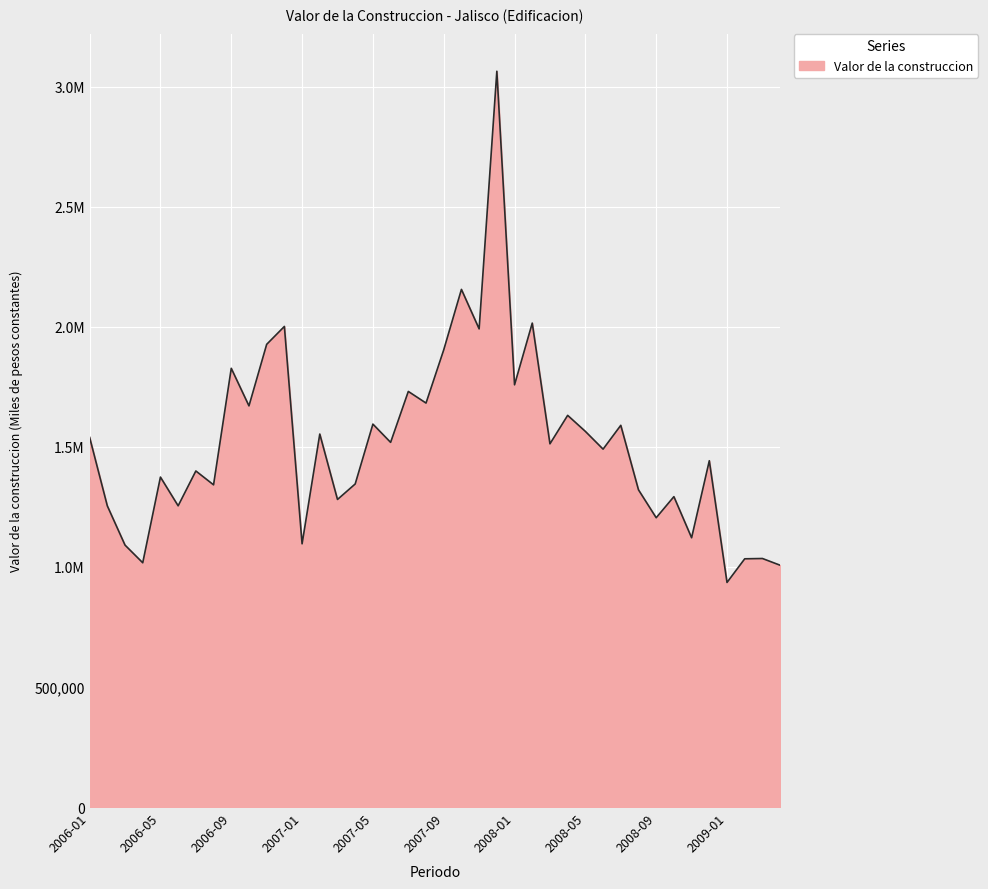

Rank the categories by value from highest to lowest.

2007-12, 2007-10, 2008-02, 2006-12, 2007-11, 2006-11, 2007-09, 2006-09, 2008-01, 2007-07, 2007-08, 2006-10, 2008-04, 2007-05, 2008-07, 2008-05, 2007-02, 2006-01, 2007-06, 2008-03, 2008-06, 2008-12, 2006-07, 2006-05, 2007-04, 2006-08, 2008-08, 2008-10, 2007-03, 2006-06, 2006-02, 2008-09, 2008-11, 2007-01, 2006-03, 2009-03, 2009-02, 2006-04, 2009-04, 2009-01